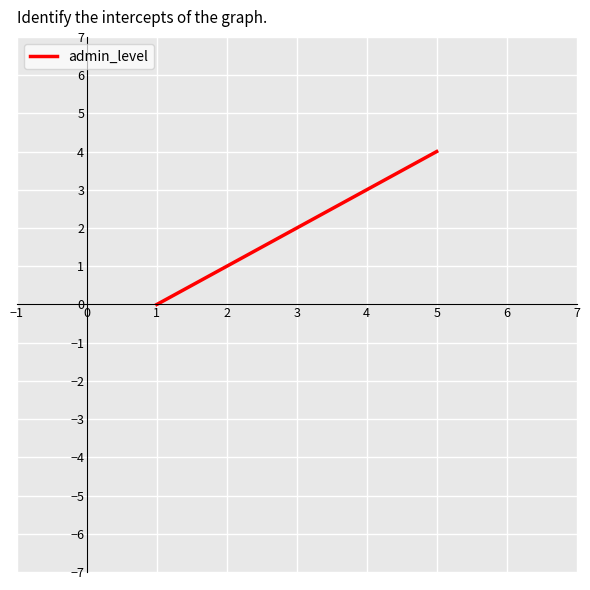

How many values are below 2?

2